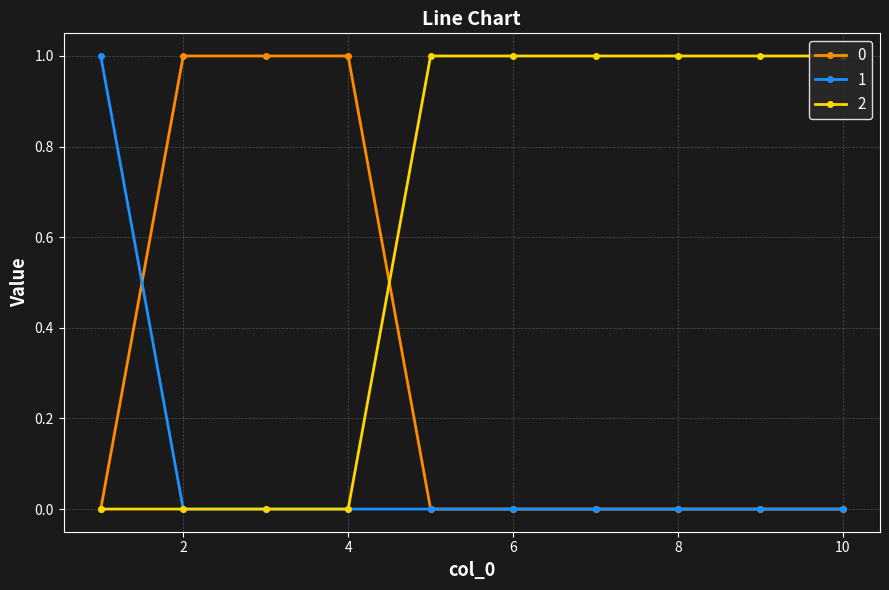

What is the greatest value displayed?

1